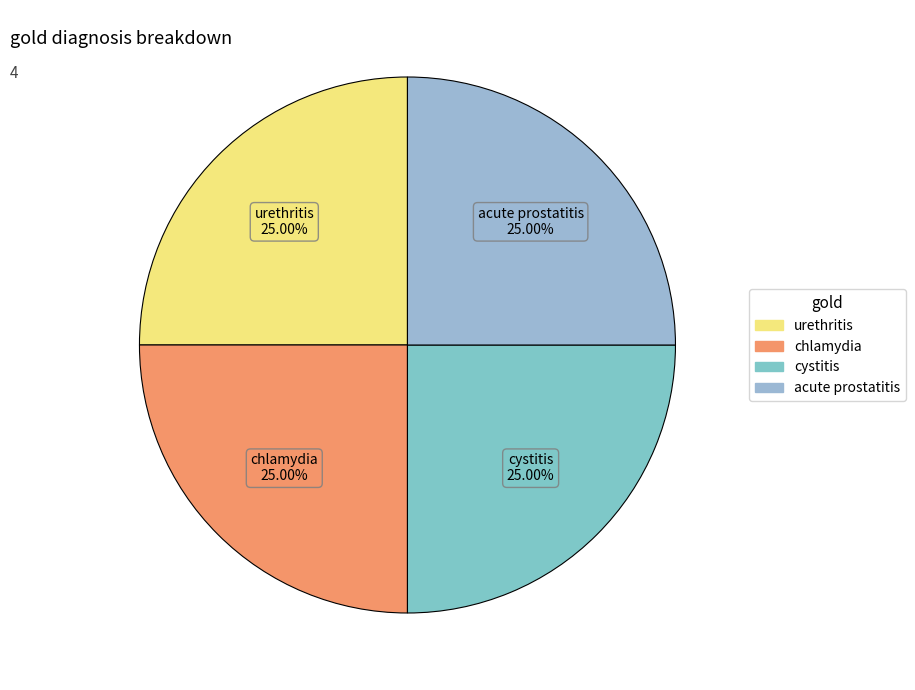

What is the ratio of the value at cystitis to the value at acute prostatitis?

1.0